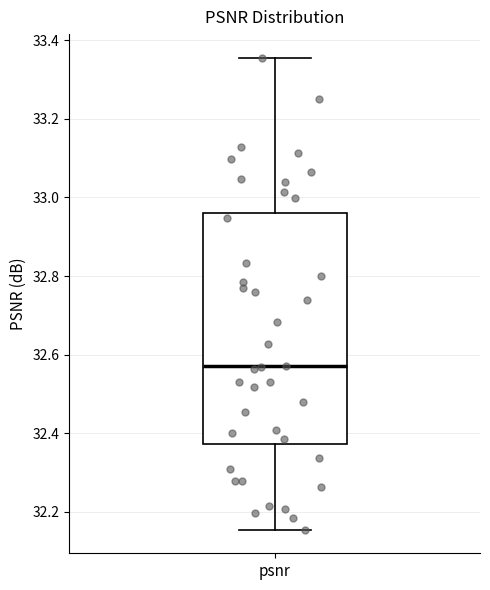

Transcribe this box plot: give where the median line is, the range the box spans, and where the two whiskers end, as read against the y-axis. The values are not printed on the chart, so give them approximately, as read against the axis.

median 32.56, box 32.38 to 32.96, whiskers 32.16 to 33.36